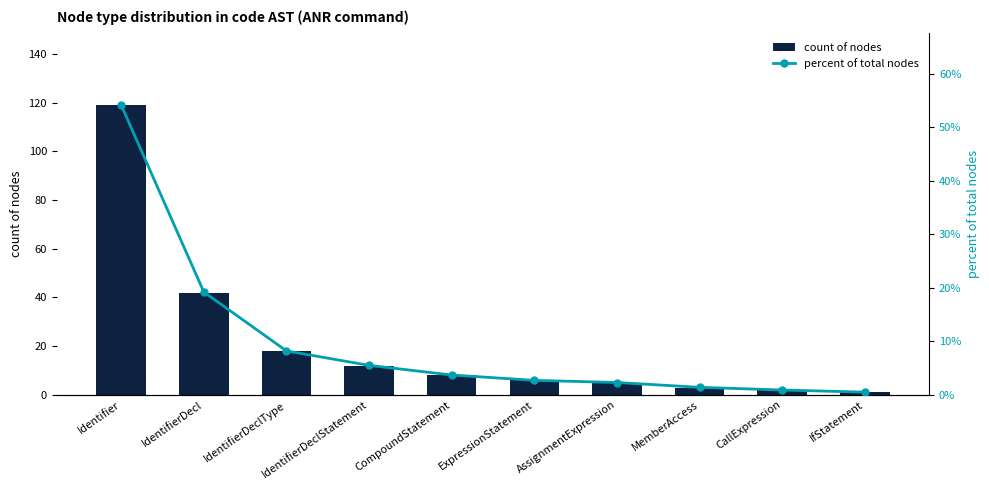

What is the difference between the percent of total nodes values at ExpressionStatement and CallExpression?

1.8